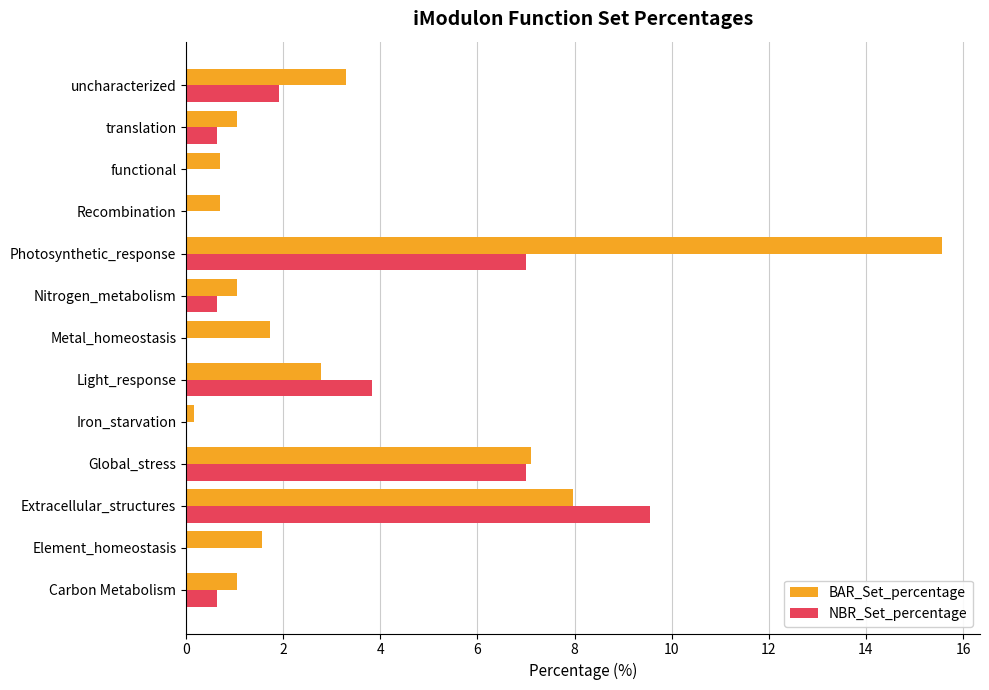

What is the total value across all series at Nitrogen_metabolism?

1.7